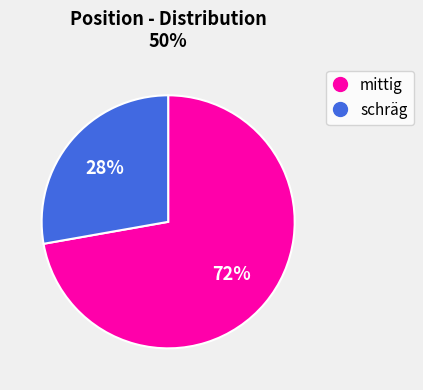

To the nearest percent, what portion does mittig represent?

72%